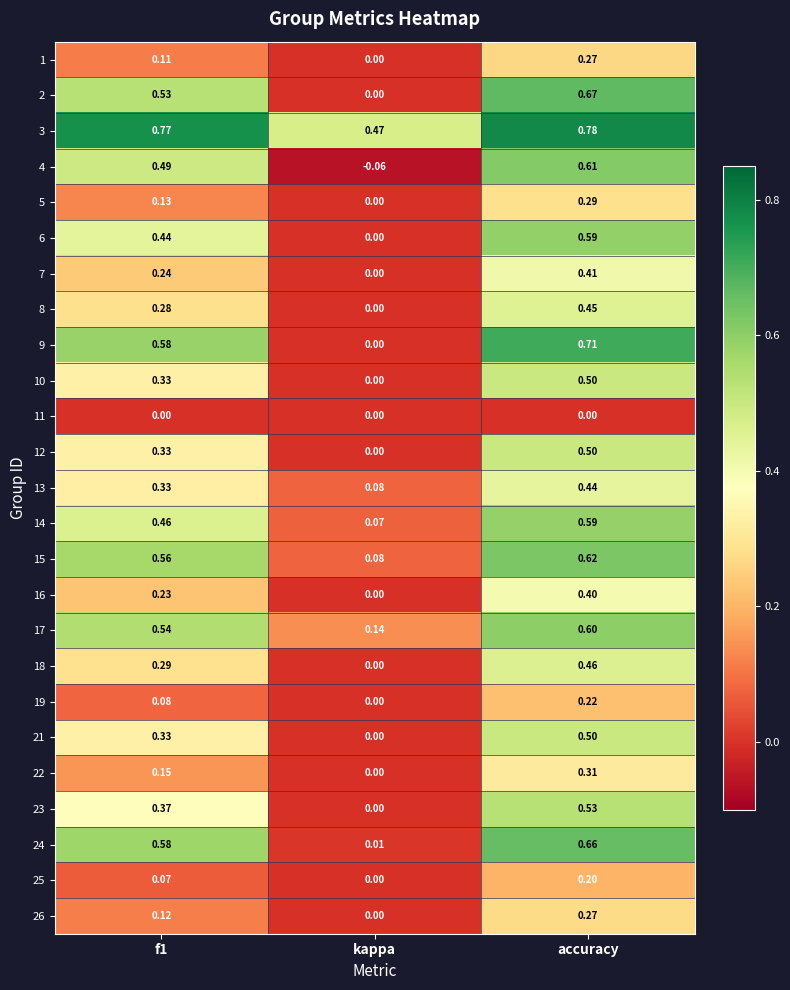

What is the total value across all series at accuracy?

11.6